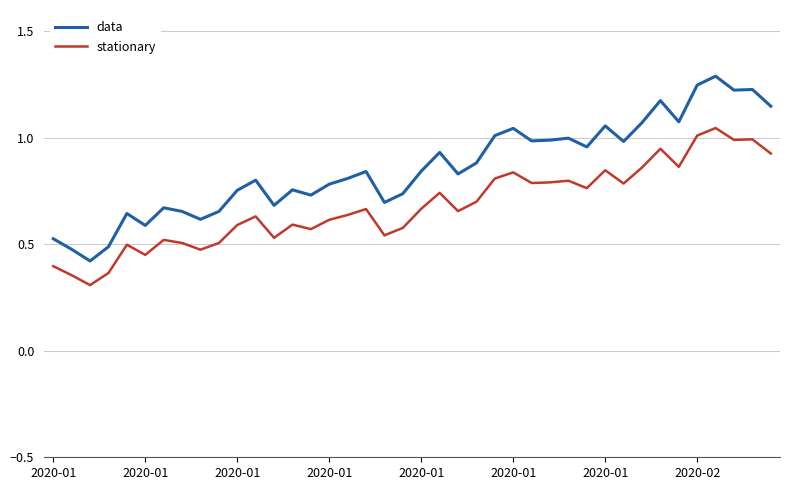

Does the chart display data point markers on the line(s)?

No